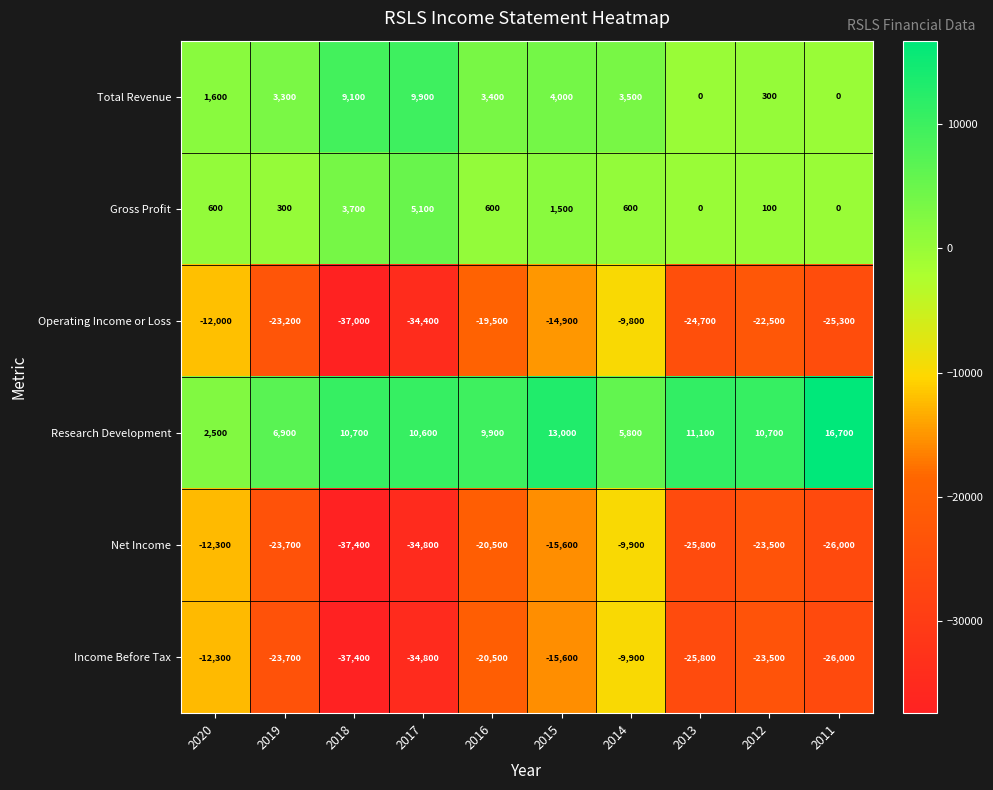

Between 2020 and 2011, which series saw the biggest shift?

Research Development